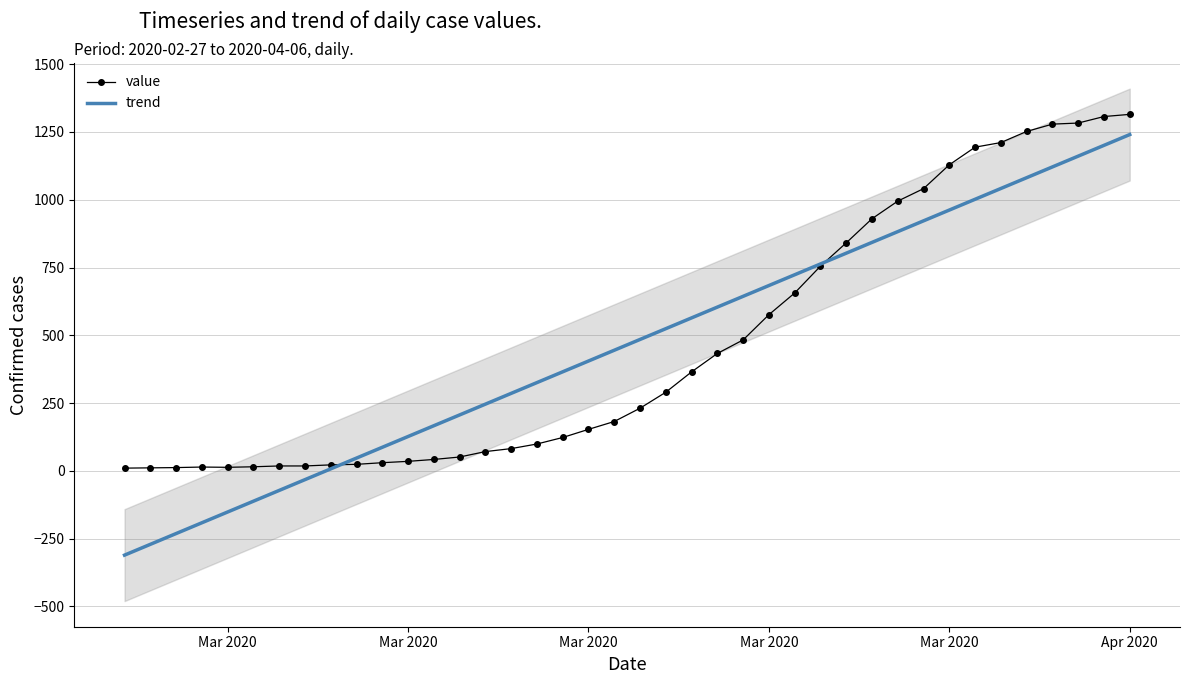

Which series has the widest spread of values?

trend